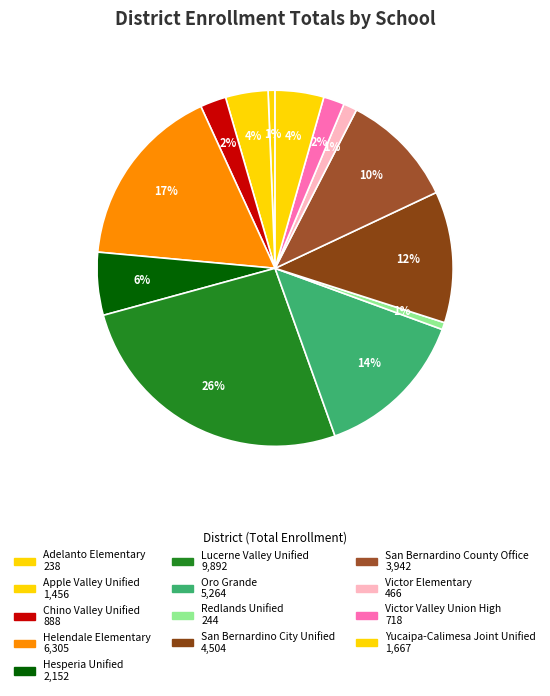

Rank the categories by value from lowest to highest.

Adelanto Elementary, Redlands Unified, Victor Elementary, Victor Valley Union High, Chino Valley Unified, Apple Valley Unified, Yucaipa-Calimesa Joint Unified, Hesperia Unified, San Bernardino County Office, San Bernardino City Unified, Oro Grande, Helendale Elementary, Lucerne Valley Unified